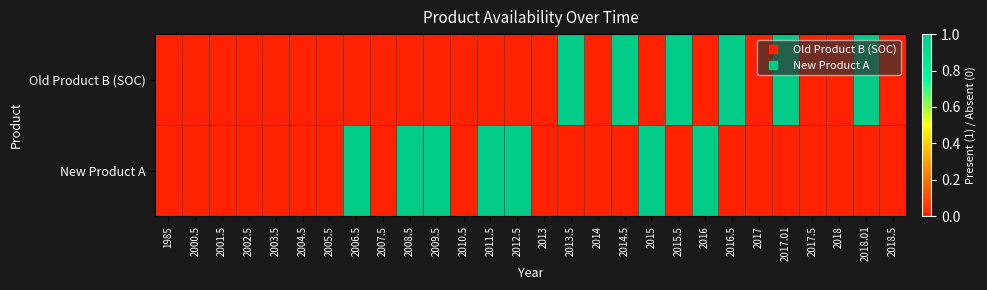

At which category is the sum across all series the highest?

2006.5